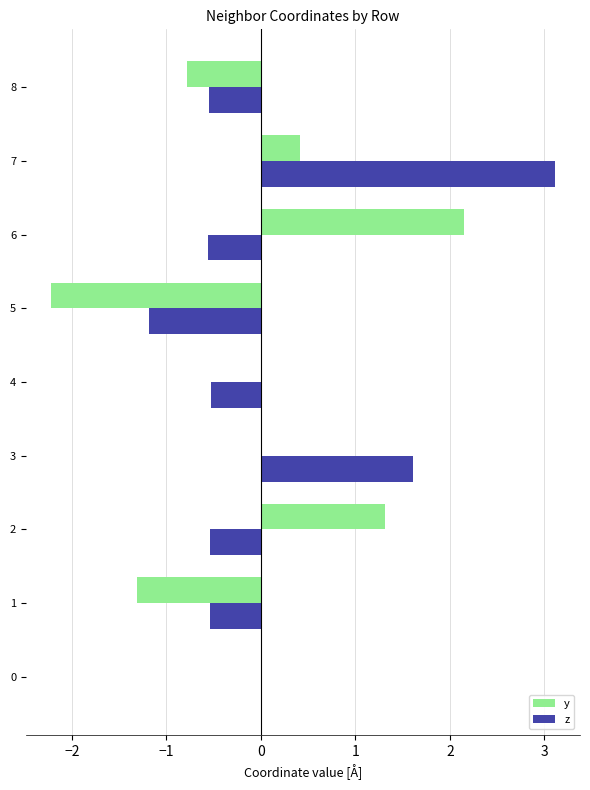

How many distinct data groups are displayed?

2